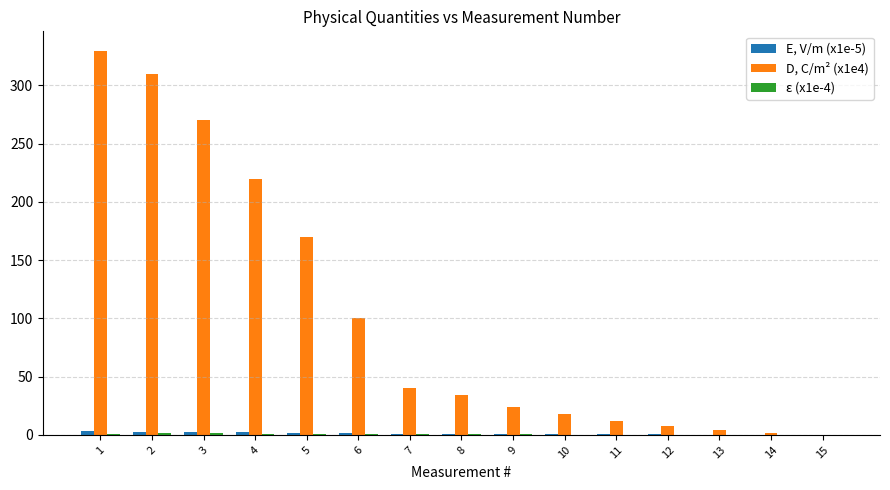

Is it true that D, C/m² (x1e4) equals 40.0 at 7?

True